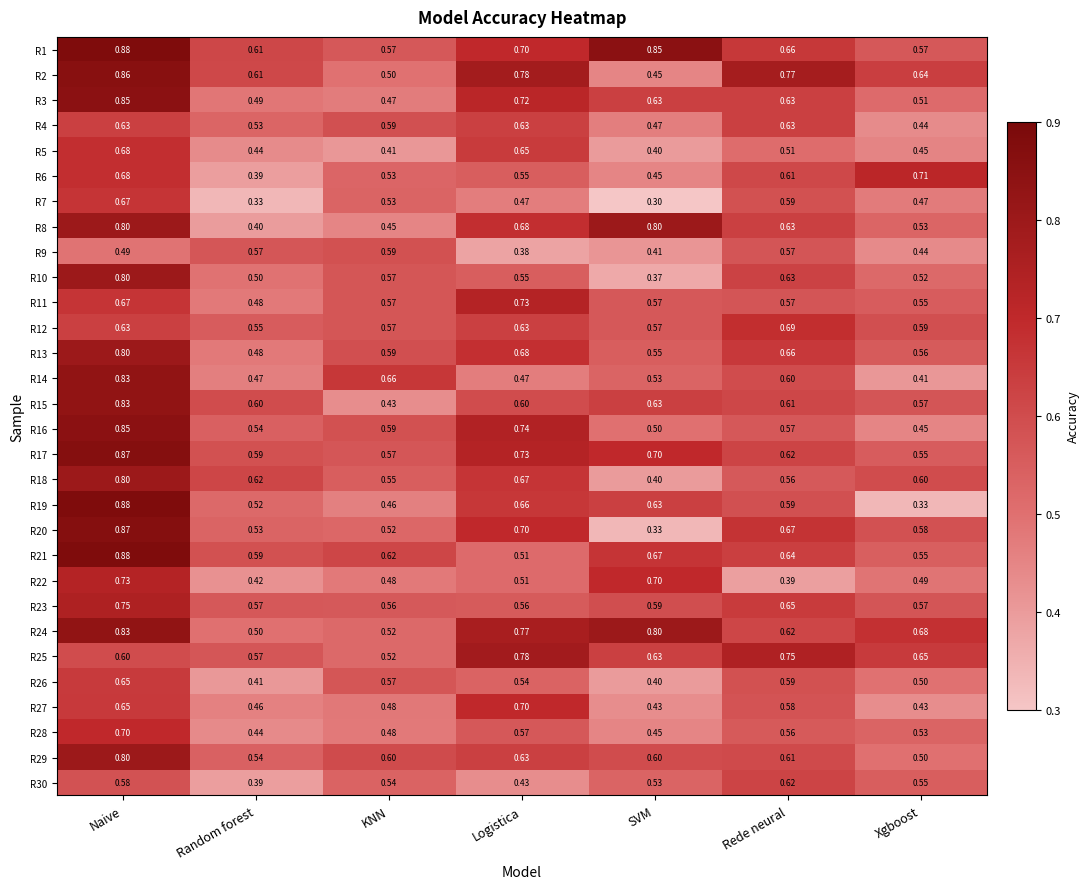

Rank the categories by R10 value from lowest to highest.

SVM, Random forest, Xgboost, Logistica, KNN, Rede neural, Naive